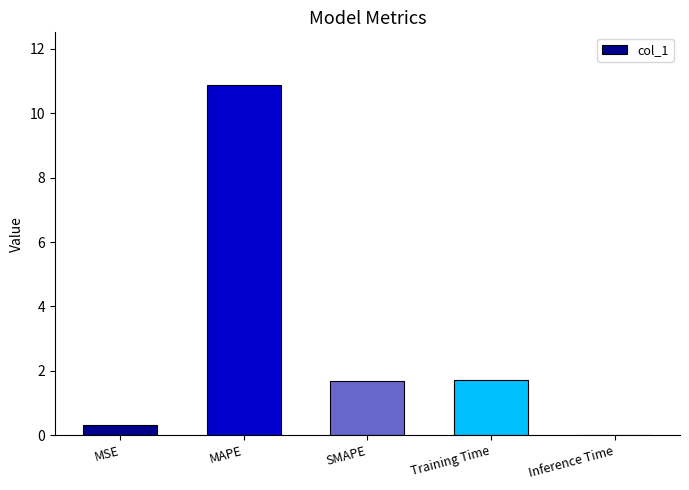

Count the number of data series in this chart.

1